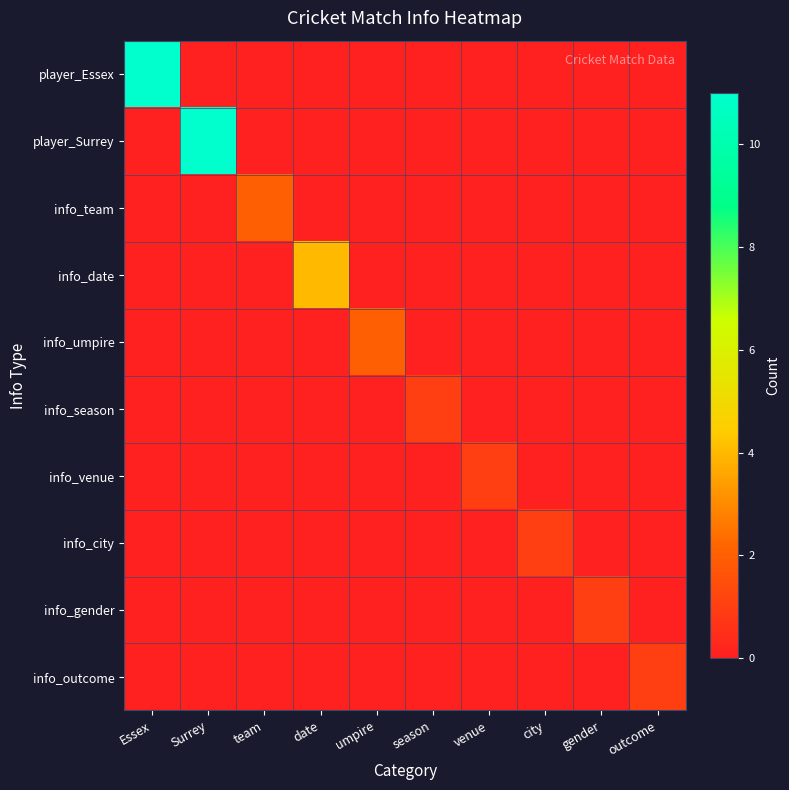

Which series has the largest total across all categories?

player_Essex